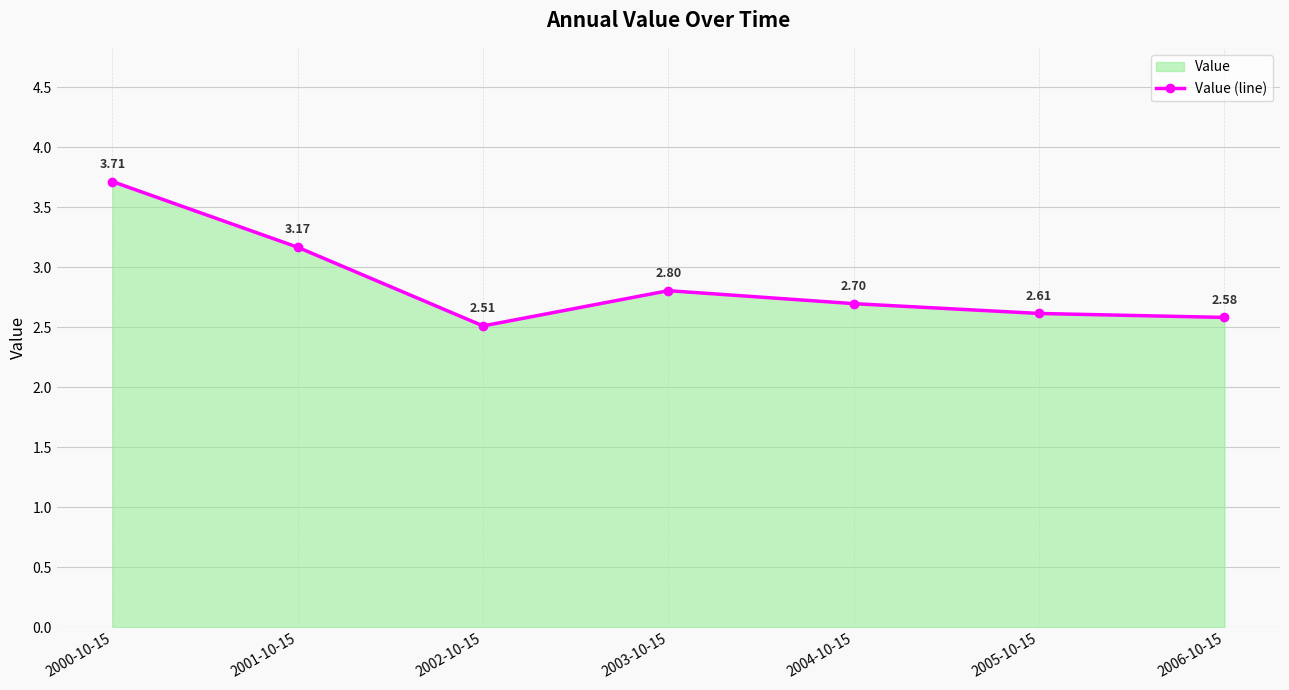

Rank the categories by value from lowest to highest.

2002-10-15, 2006-10-15, 2005-10-15, 2004-10-15, 2003-10-15, 2001-10-15, 2000-10-15